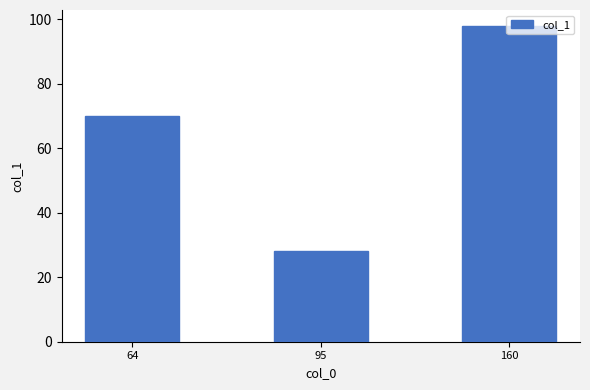

The value at 95 is 28. True or false?

True